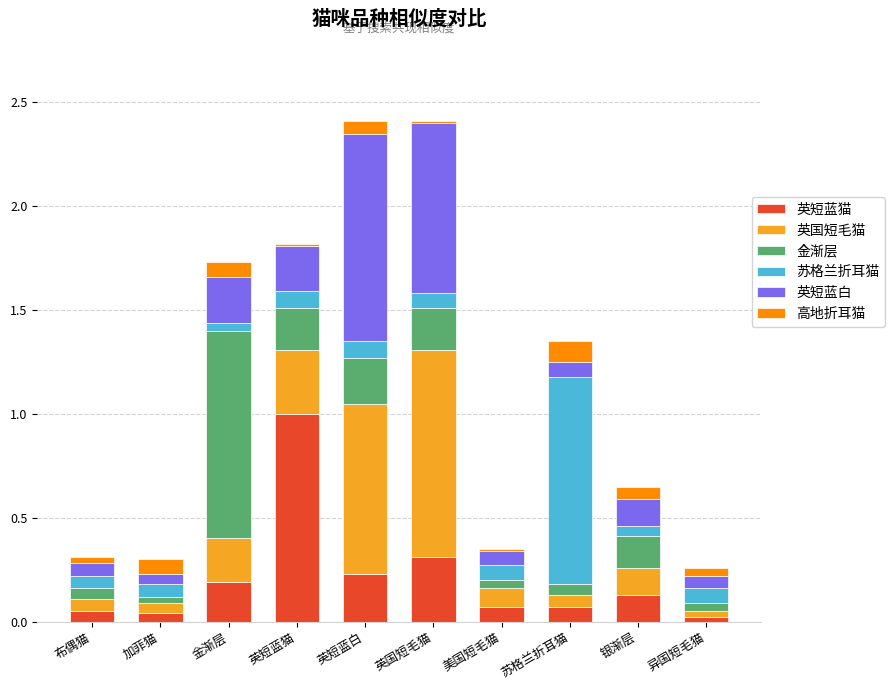

What are all the series names shown in the legend?

英短蓝猫, 英国短毛猫, 金渐层, 苏格兰折耳猫, 英短蓝白, 高地折耳猫